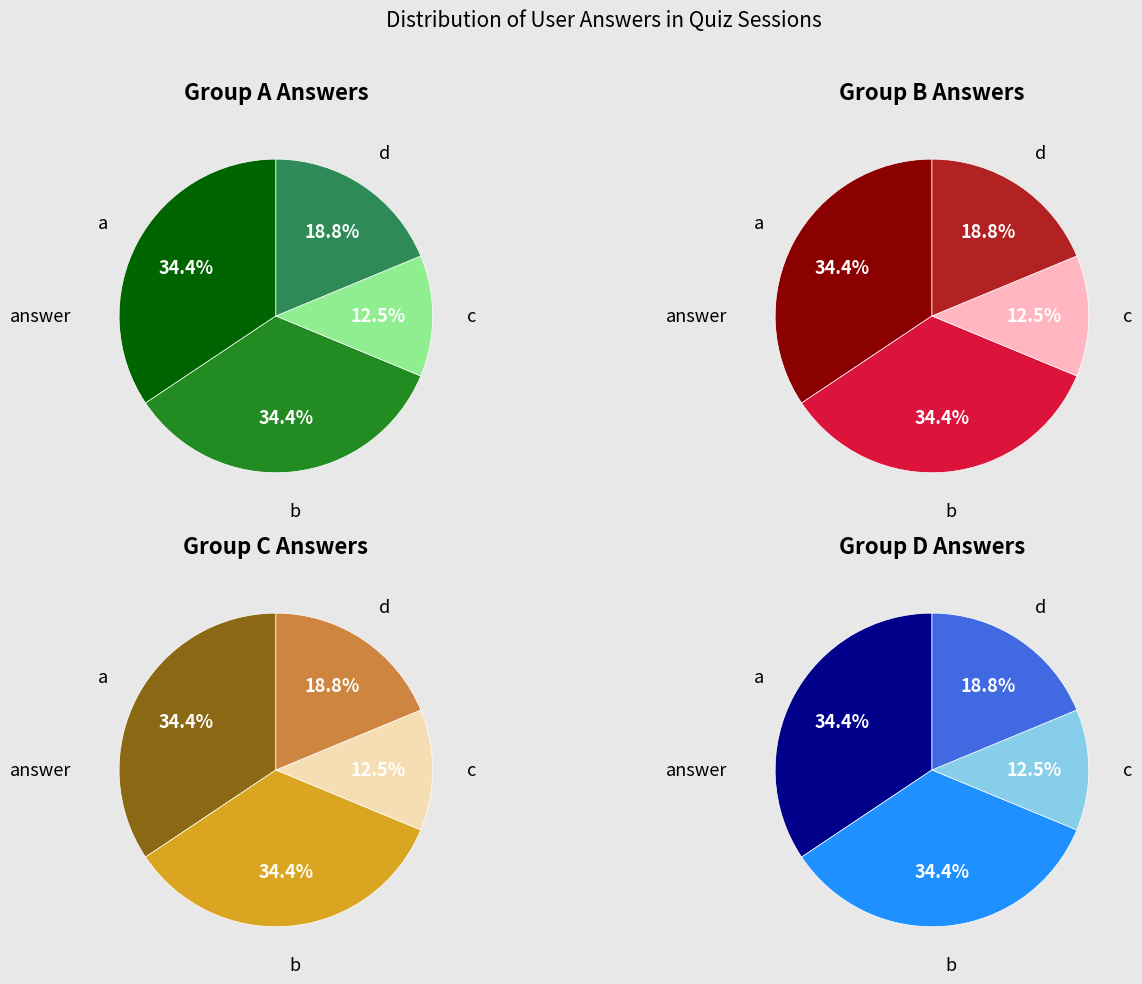

Count the number of slices in the pie.

4